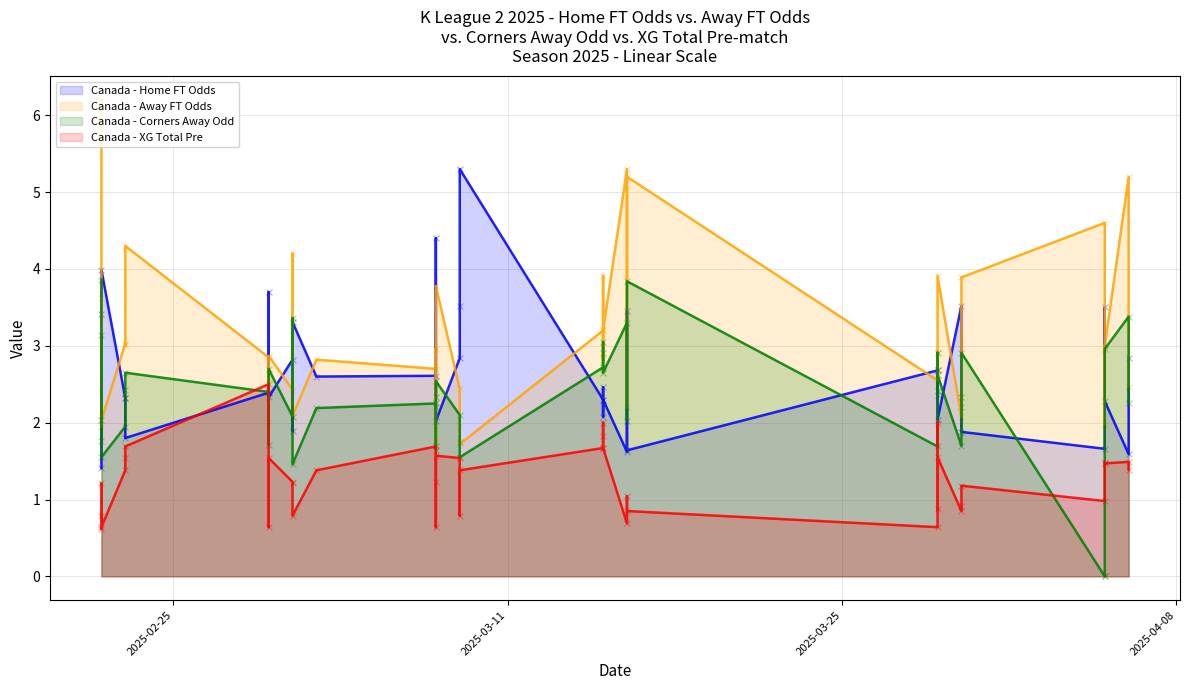

Is the value of XG_Total_Pre at 12 greater than the value of Odd_Corners_A at 26?

No